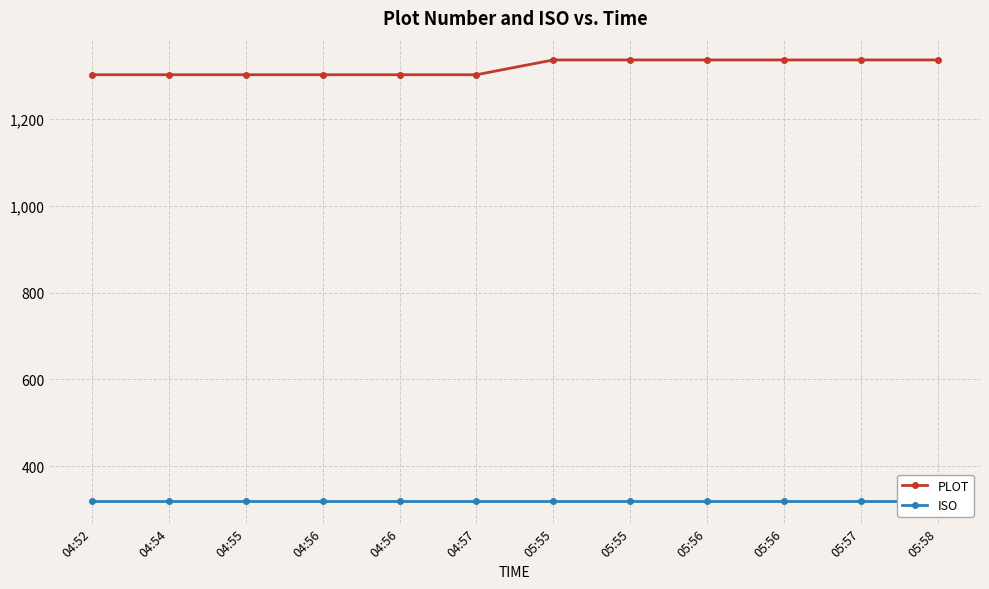

Rank the series by their maximum value, from lowest to highest.

ISO, PLOT